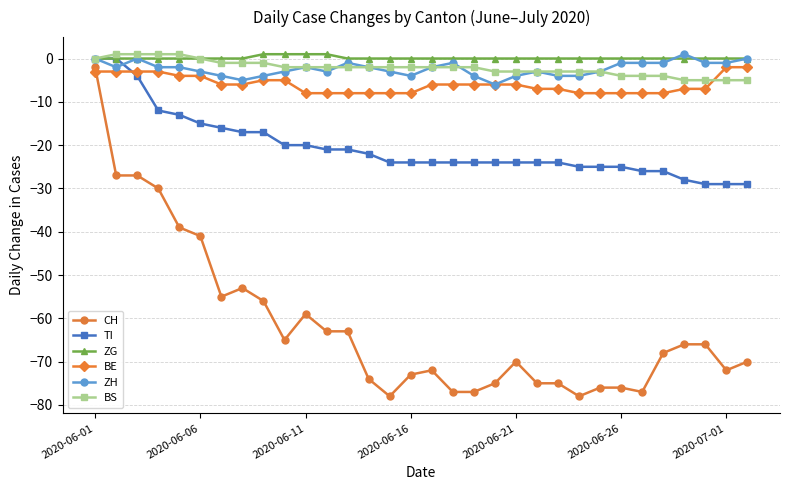

Reading left to right, extract all data points from this chart.

CH: -2	-27	-27	-30	-39	-41	-55	-53	-56	-65	-59	-63	-63	-74	-78	-73	-72	-77	-77	-75	-70	-75	-75	-78	-76	-76	-77	-68	-66	-66	-72	-70
TI: 0	0	-4	-12	-13	-15	-16	-17	-17	-20	-20	-21	-21	-22	-24	-24	-24	-24	-24	-24	-24	-24	-24	-25	-25	-25	-26	-26	-28	-29	-29	-29
ZG: 0	0	0	0	0	0	0	0	1	1	1	1	0	0	0	0	0	0	0	0	0	0	0	0	0	0	0	0	0	0	0	0
BE: -3	-3	-3	-3	-4	-4	-6	-6	-5	-5	-8	-8	-8	-8	-8	-8	-6	-6	-6	-6	-6	-7	-7	-8	-8	-8	-8	-8	-7	-7	-2	-2
ZH: 0	-2	0	-2	-2	-3	-4	-5	-4	-3	-2	-3	-1	-2	-3	-4	-2	-1	-4	-6	-4	-3	-4	-4	-3	-1	-1	-1	1	-1	-1	0
BS: 0	1	1	1	1	0	-1	-1	-1	-2	-2	-2	-2	-2	-2	-2	-2	-2	-2	-3	-3	-3	-3	-3	-3	-4	-4	-4	-5	-5	-5	-5